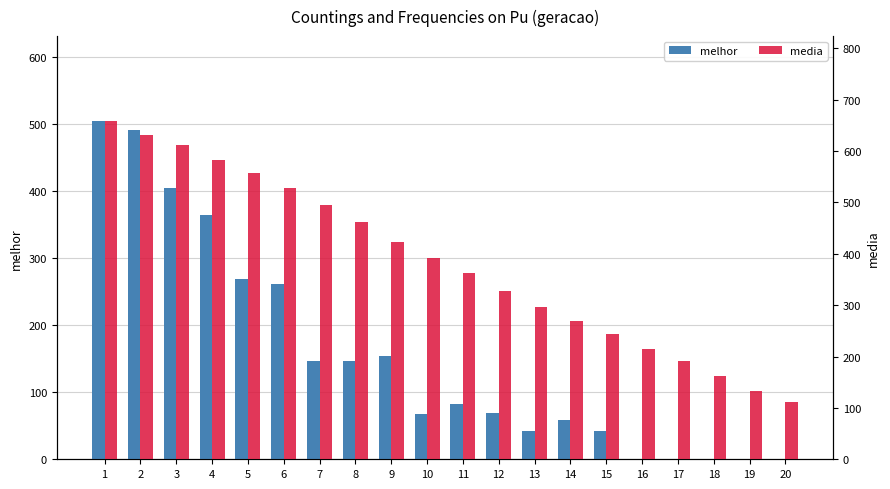

What is the total value across all series at 1?

1163.9